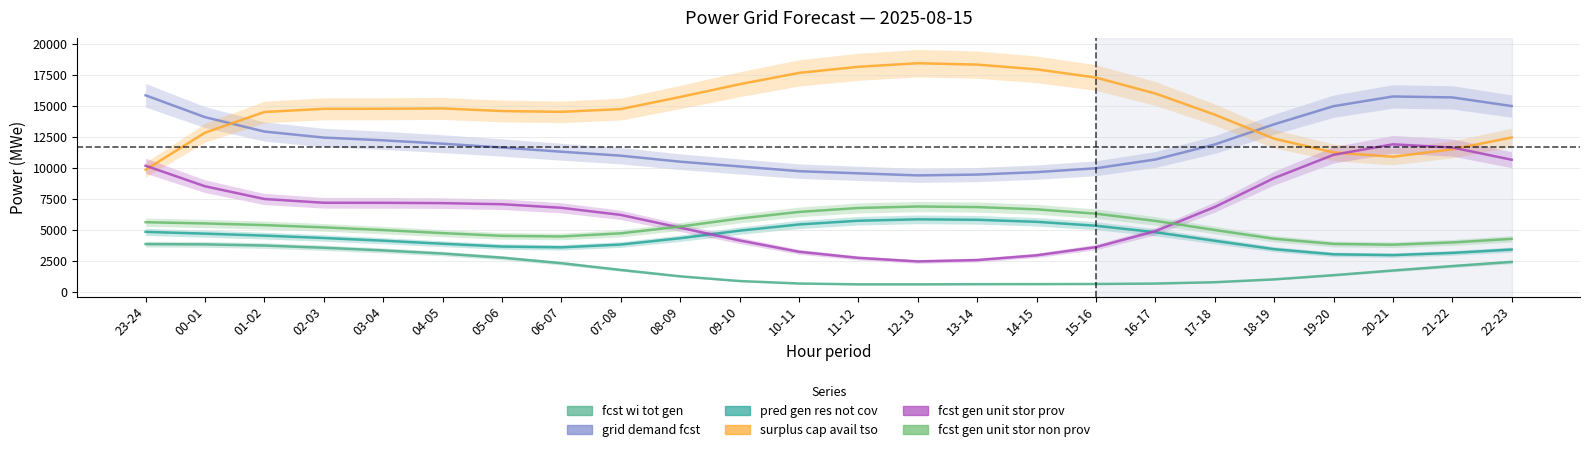

Which series has the largest total across all categories?

surplus_cap_avail_tso